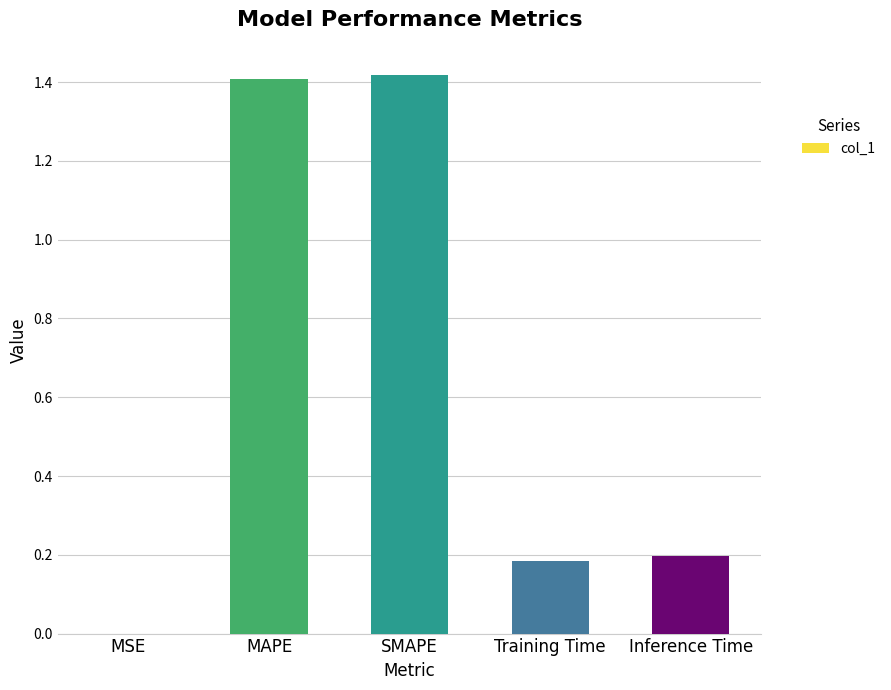

What is the change in value from SMAPE to Inference Time?

-1.2